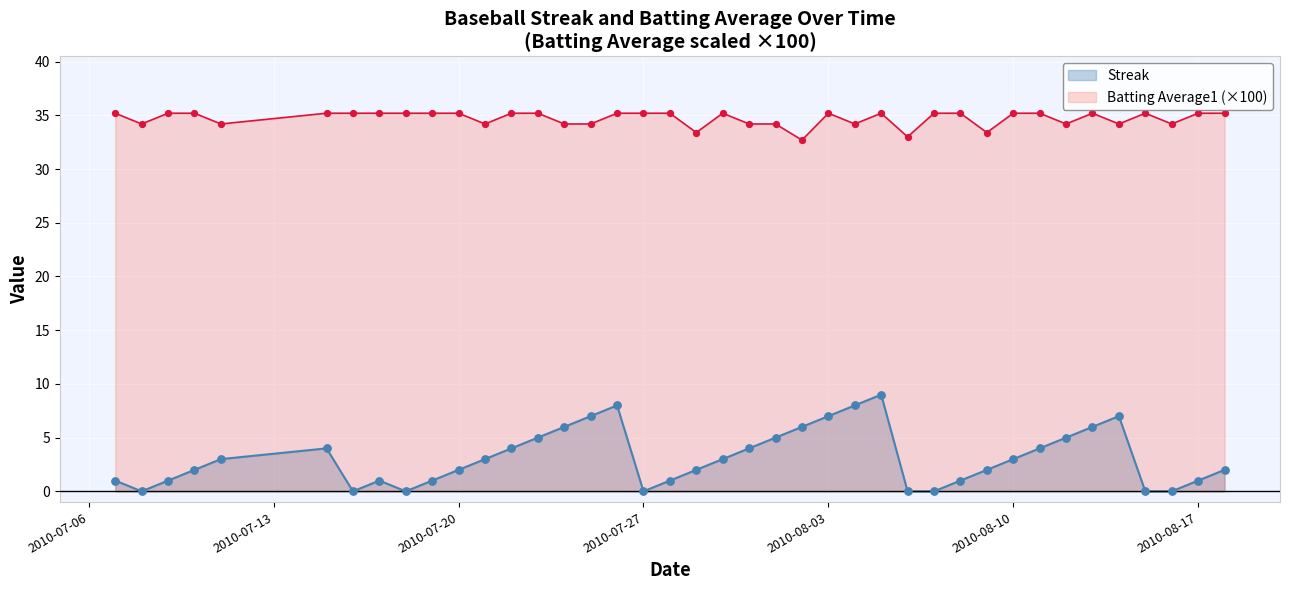

What is the total value across all series at 2010-07-19?

36.2